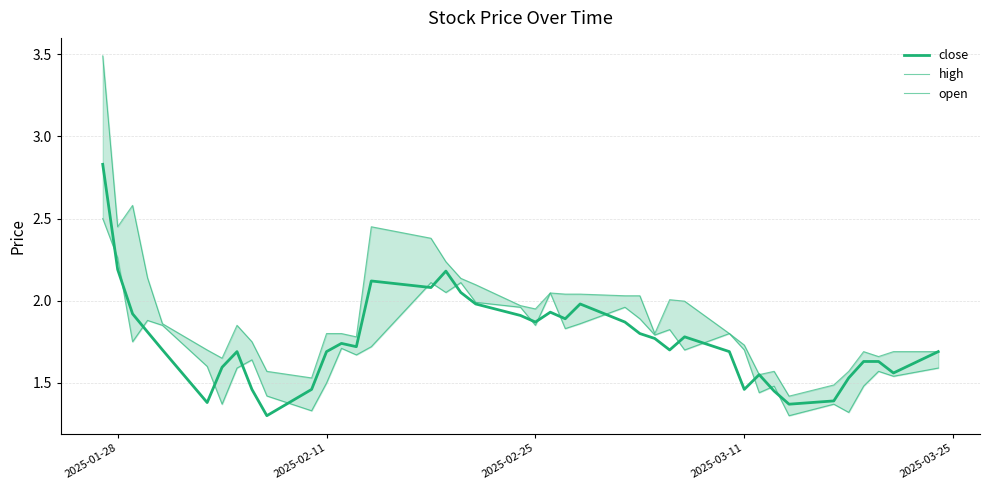

Reading left to right, list all the values displayed in this chart.

close: 2.8	2.2	1.9	1.8	1.7	1.4	1.6	1.7	1.5	1.3	1.5	1.7	1.7	1.7	2.1	2.1	2.2	2.0	2.0	1.9	1.9	1.9	1.9	2.0	1.9	1.8	1.8	1.7	1.8	1.7	1.5	1.6	1.4	1.4	1.4	1.5	1.6	1.6	1.6	1.7
high: 3.5	2.5	2.6	2.1	1.9	1.7	1.6	1.9	1.8	1.6	1.5	1.8	1.8	1.8	2.5	2.4	2.2	2.1	2.1	2.0	1.9	2.0	2.0	2.0	2.0	2.0	1.8	2.0	2.0	1.8	1.7	1.6	1.6	1.4	1.5	1.6	1.7	1.7	1.7	1.7
open: 2.5	2.3	1.8	1.9	1.9	1.6	1.4	1.6	1.6	1.4	1.3	1.5	1.7	1.7	1.7	2.1	2.0	2.1	2.0	2.0	1.9	2.0	1.8	1.9	2.0	1.9	1.8	1.8	1.7	1.8	1.7	1.4	1.5	1.3	1.4	1.3	1.5	1.6	1.5	1.6